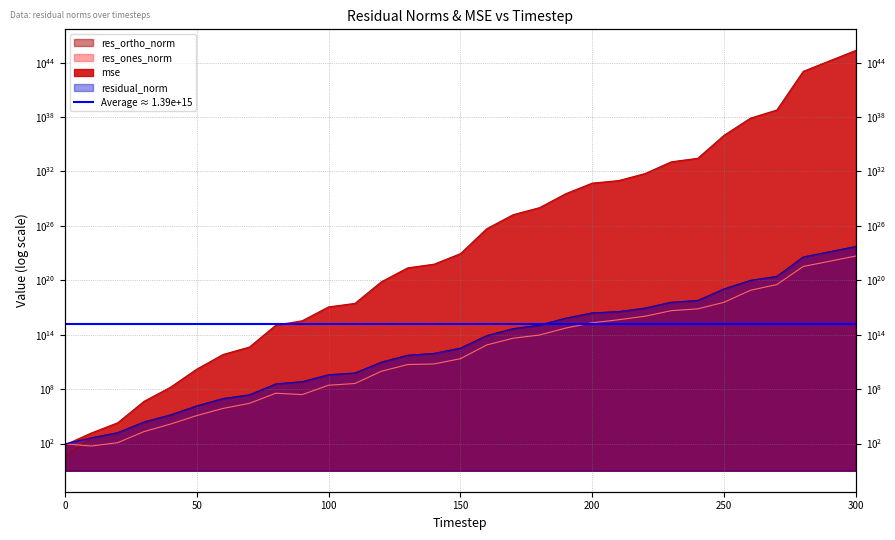

At which label is residual_norm closest to 262839045191673629900800?

290